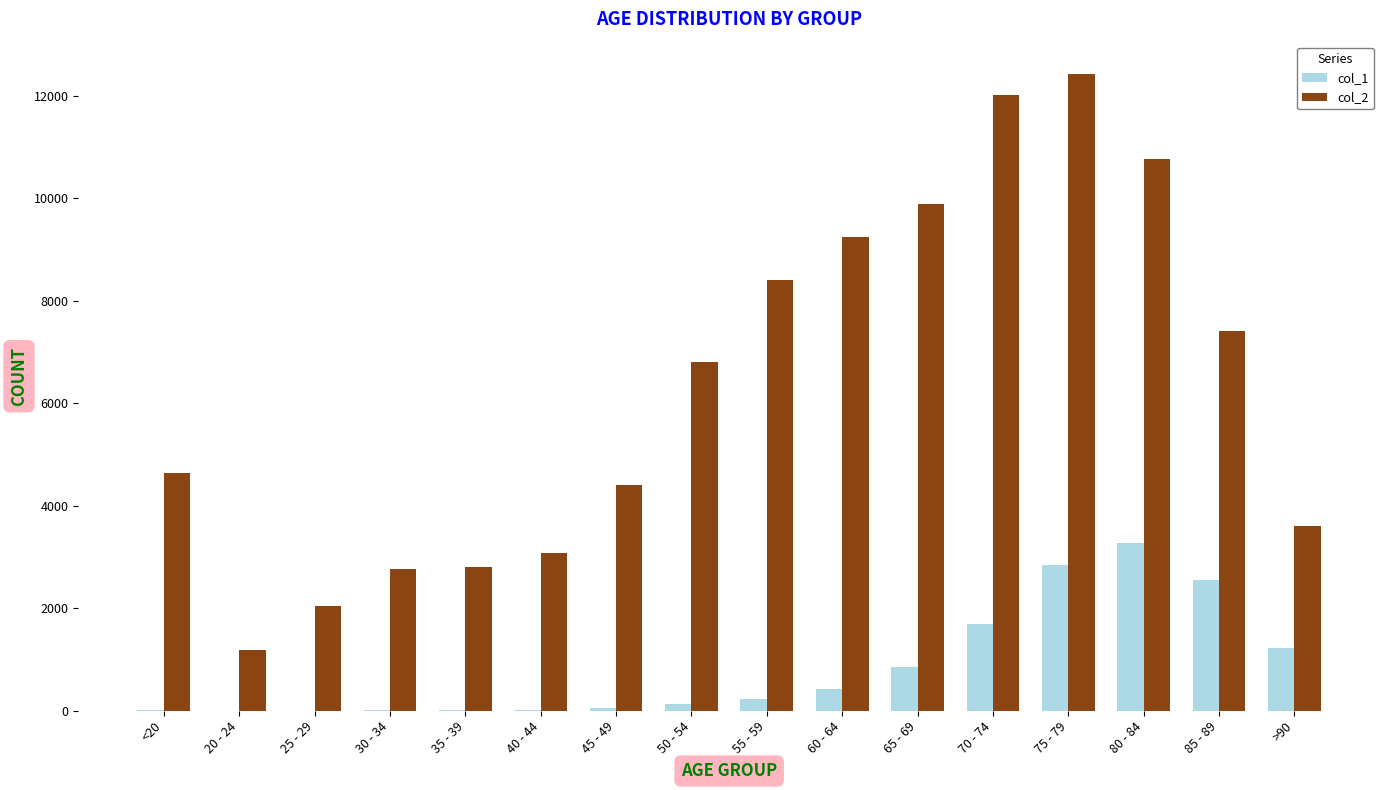

Is the value of col_2 at 40 - 44 greater than the value of col_1 at 45 - 49?

Yes